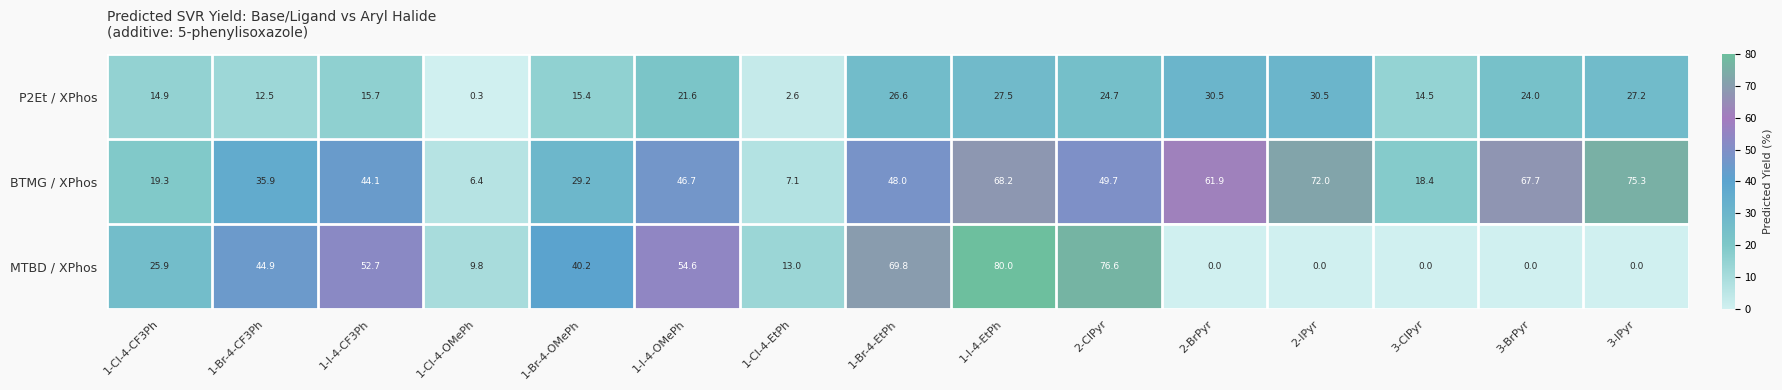

How many series are shown in this chart?

3